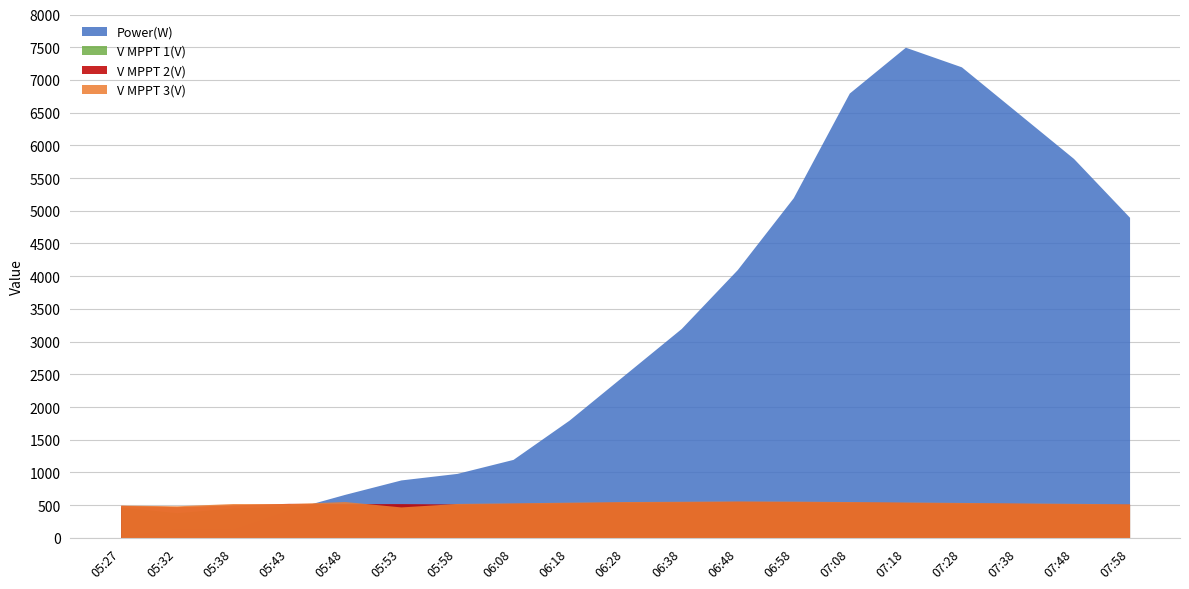

True or false: V MPPT 3(V) has more than 0 points higher than both neighbors.

True